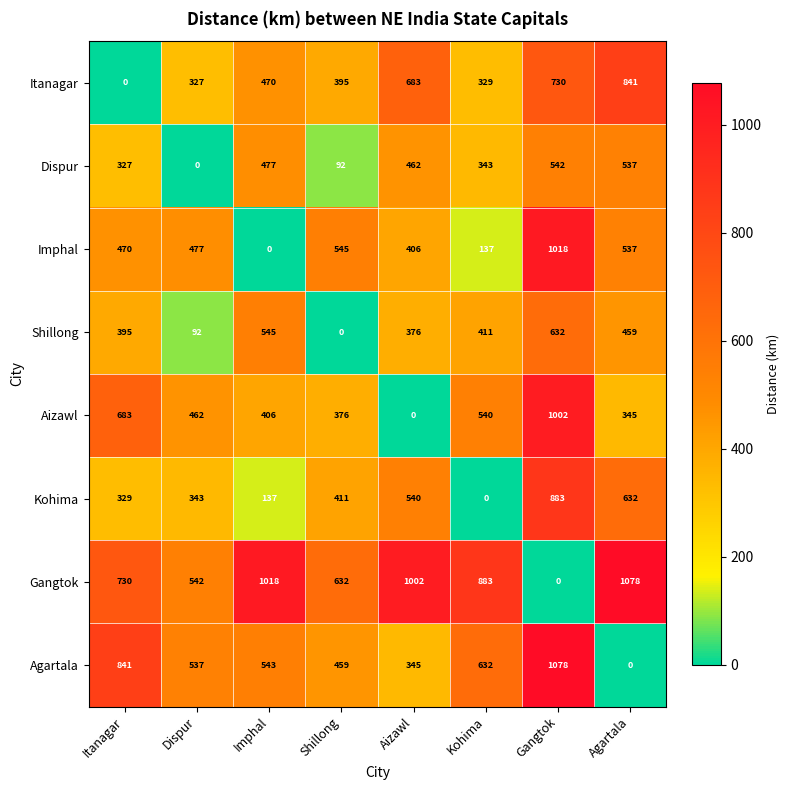

What value does the Gangtok series have at Itanagar?

730